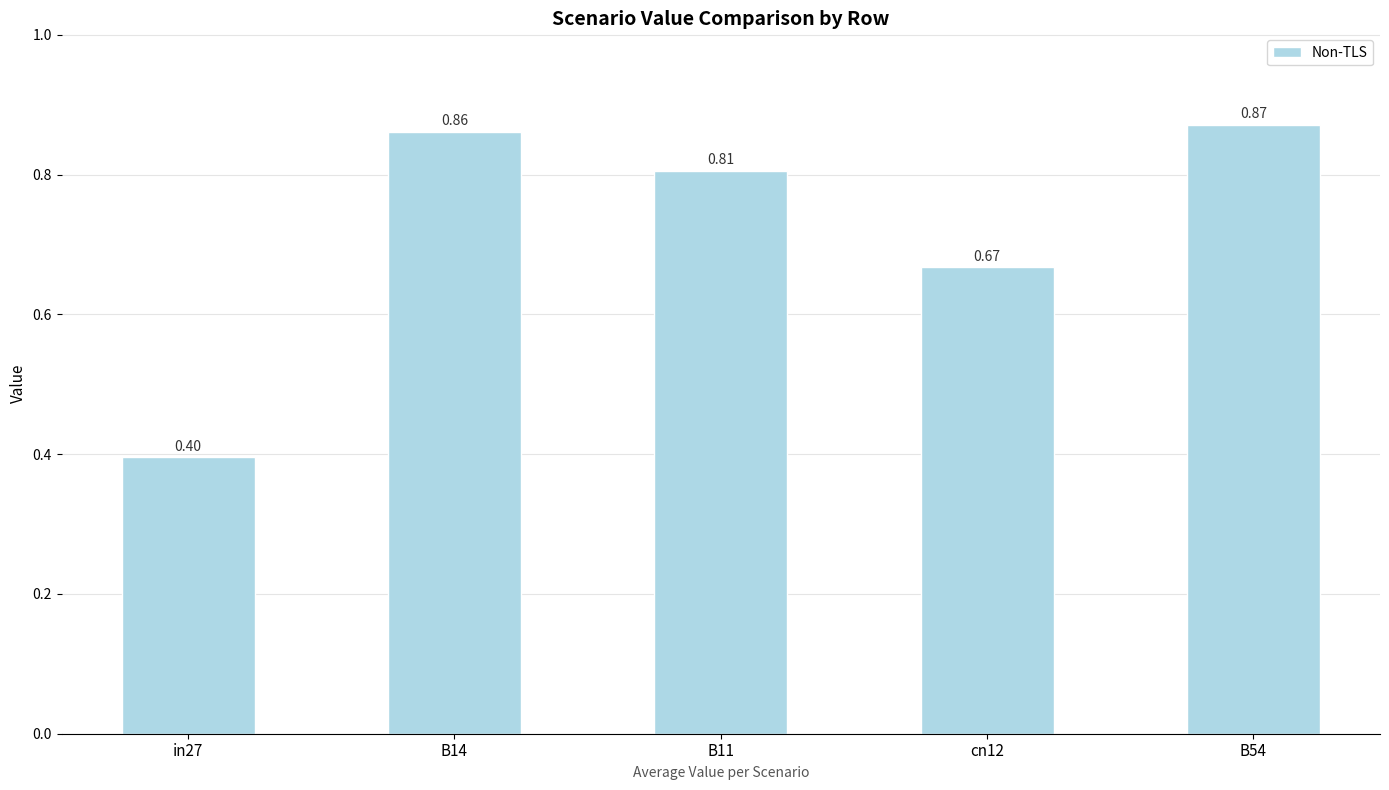

What is the sum of the values at cn12 and B11?

1.5